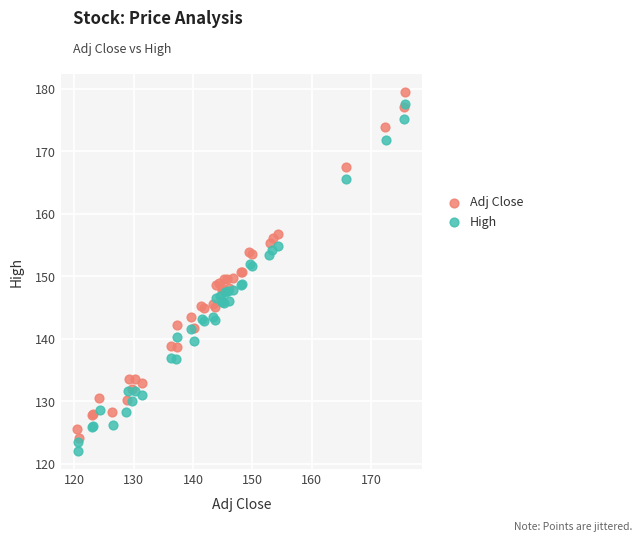

Which series reaches the maximum Y coordinate?

Adj Close